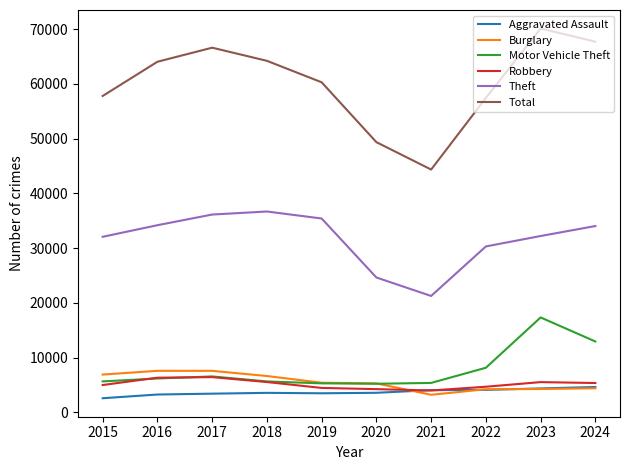

True or false: Robbery and Theft cross at least once.

False